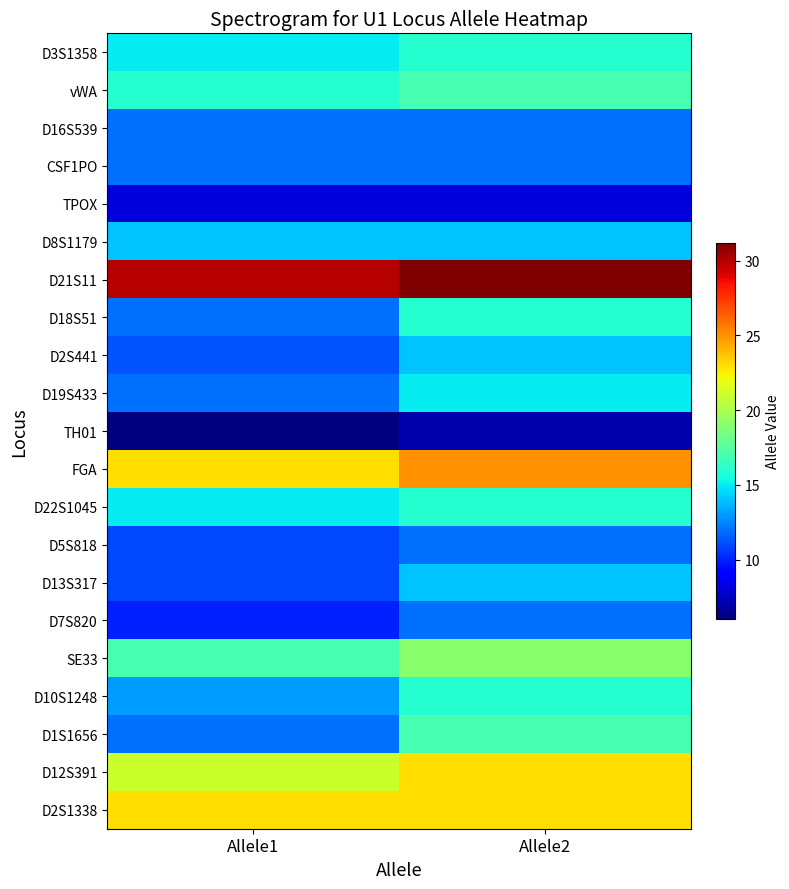

At which category is the sum across all series the highest?

Allele2